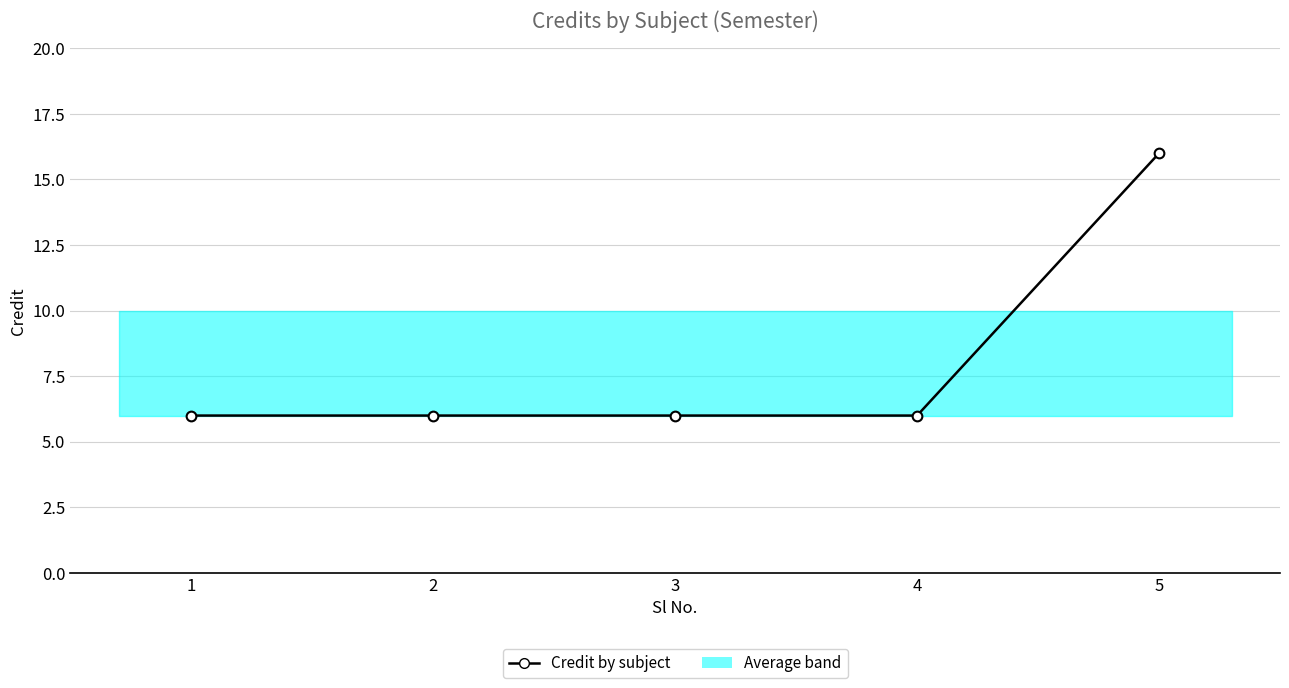

What is the maximum value shown in the chart?

16